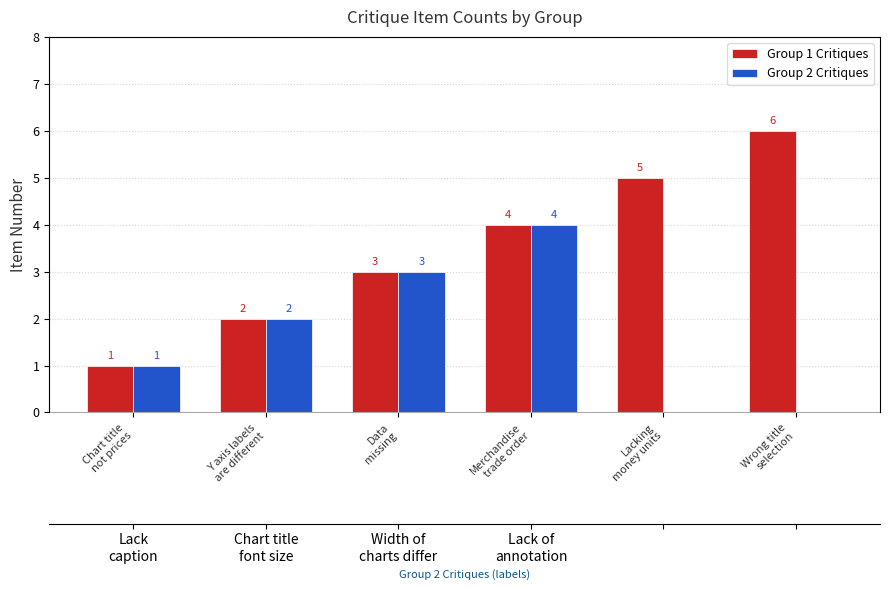

Reading right to left, transcribe all the data shown in this chart.

Group 1 Critiques: 6	5	4	3	2	1
Group 2 Critiques: 0	0	4	3	2	1